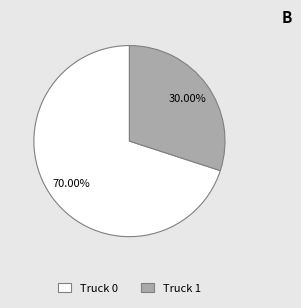

To the nearest percent, what percentage of the pie is Truck 0?

70%